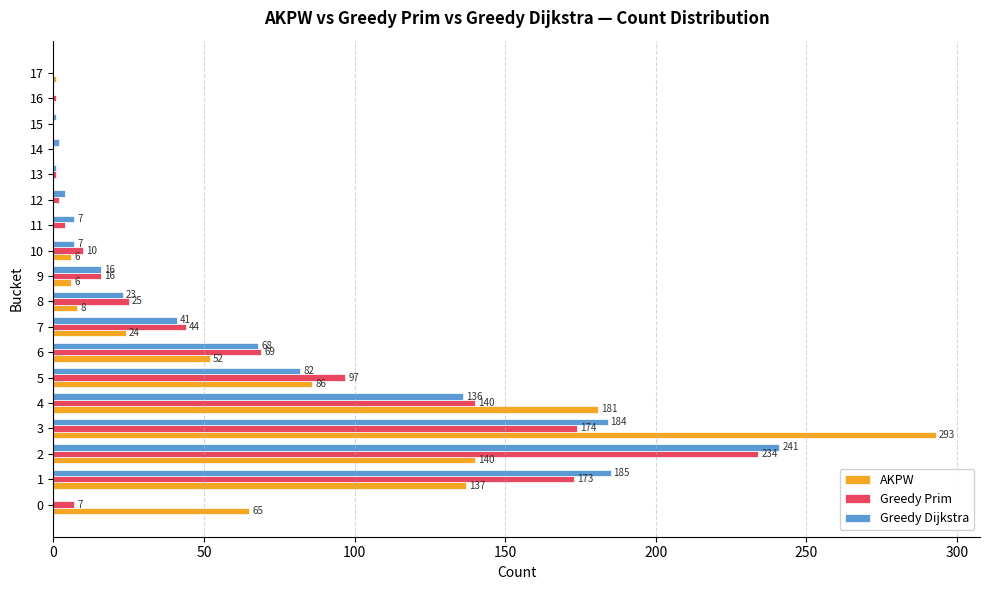

Between 3 and 6, which series saw the biggest shift?

AKPW